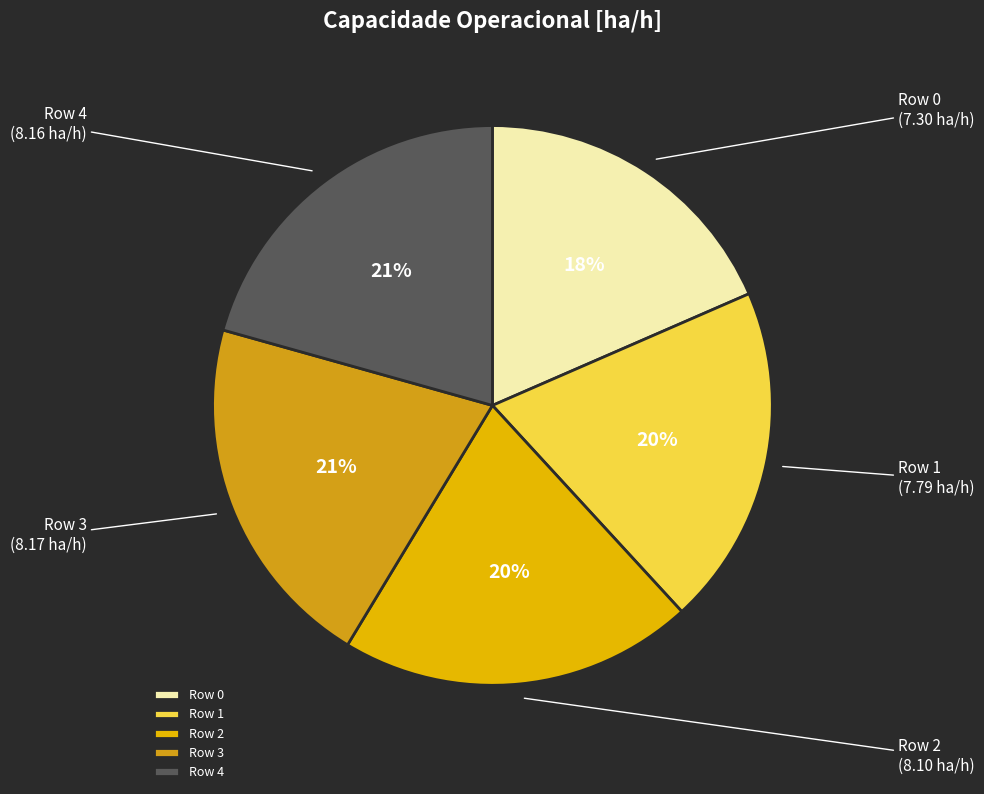

Which category has the smallest portion of the pie?

Row 0